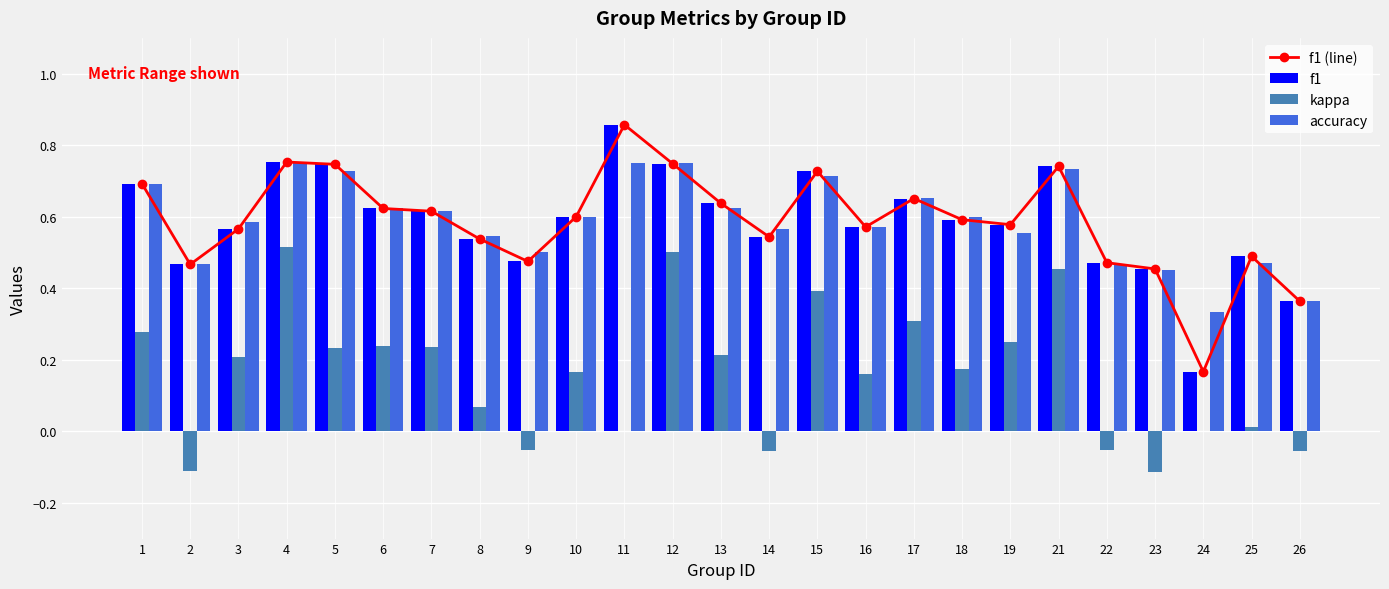

List the series in order of their peak value, highest first.

f1 (line), f1, accuracy, kappa